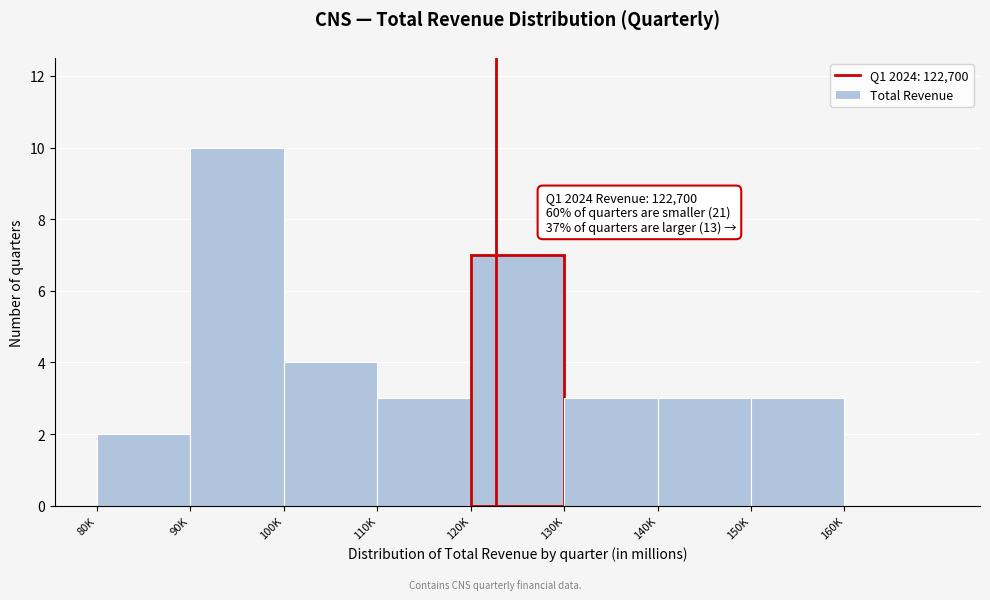

Reading left to right, list all the values displayed in this chart.

80K=2	90K=10	100K=4	110K=3	120K=7	130K=3	140K=3	150K=3	160K=0